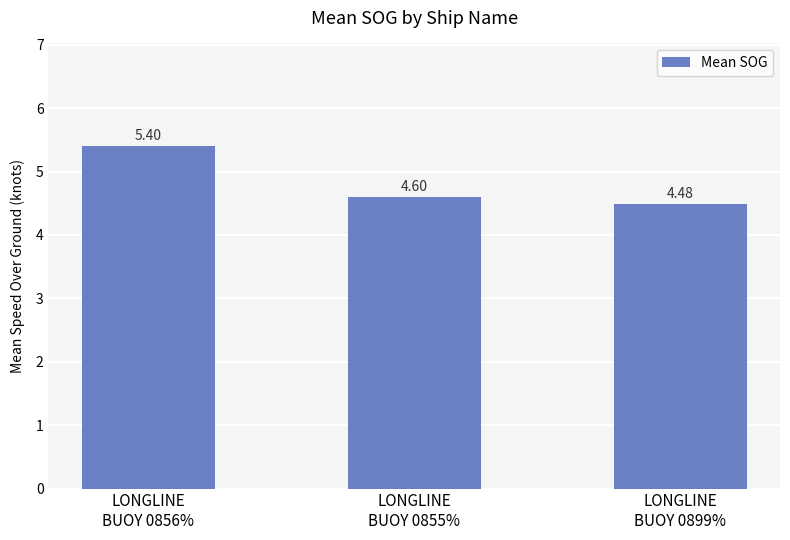

What is the sum of the values at LONGLINE
BUOY 0855% and LONGLINE
BUOY 0899%?

9.1